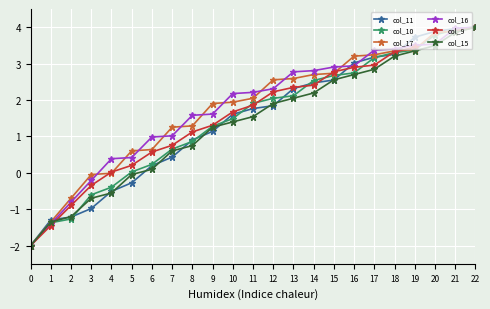

The col_17 series shows 1.1 at 6. True or false?

False